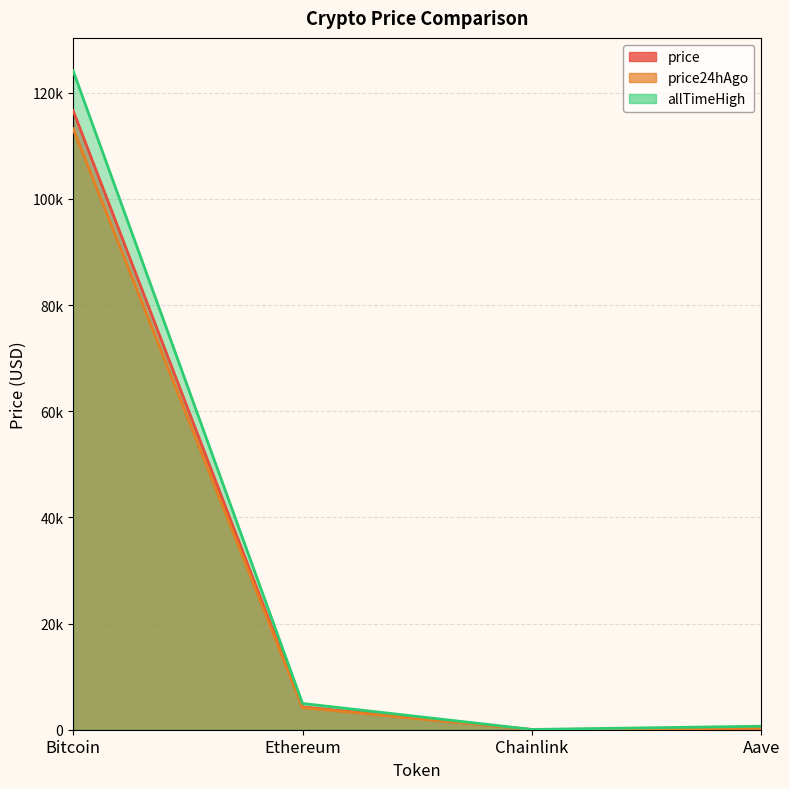

Which series has the largest total across all categories?

allTimeHigh